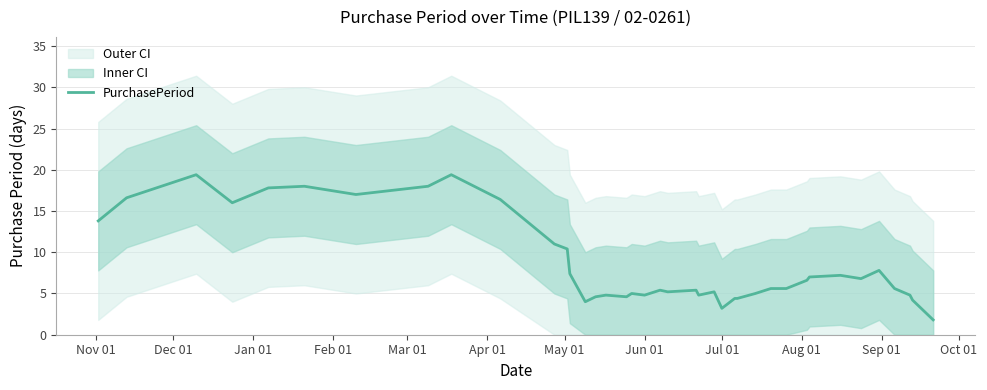

True or false: the data has more than 1 interior local peaks.

True